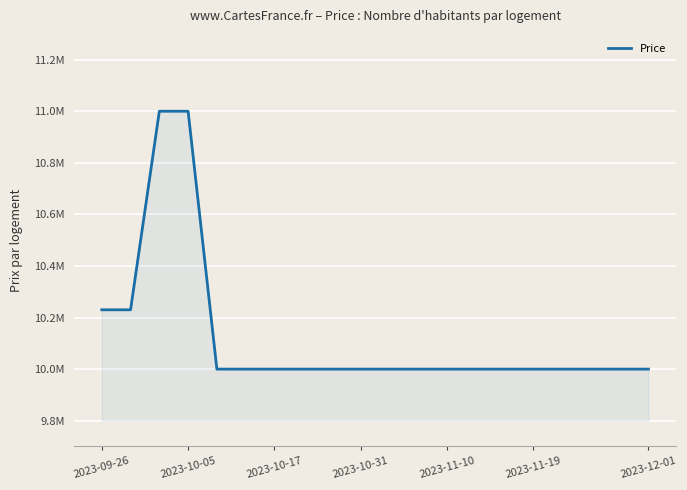

Does the chart have visible grid lines?

Yes